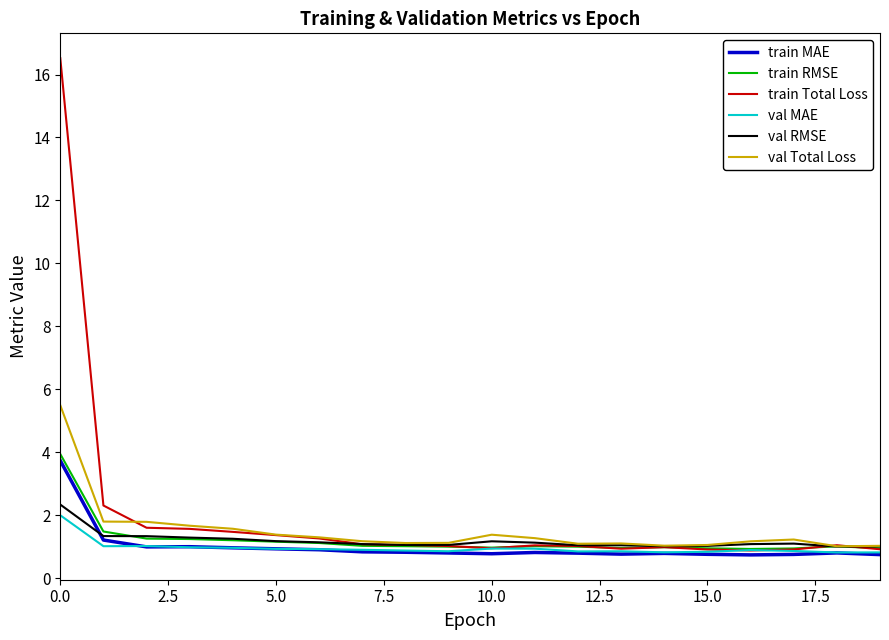

Rank the series by their maximum value, from lowest to highest.

val MAE, val RMSE, train MAE, train RMSE, val Total Loss, train Total Loss